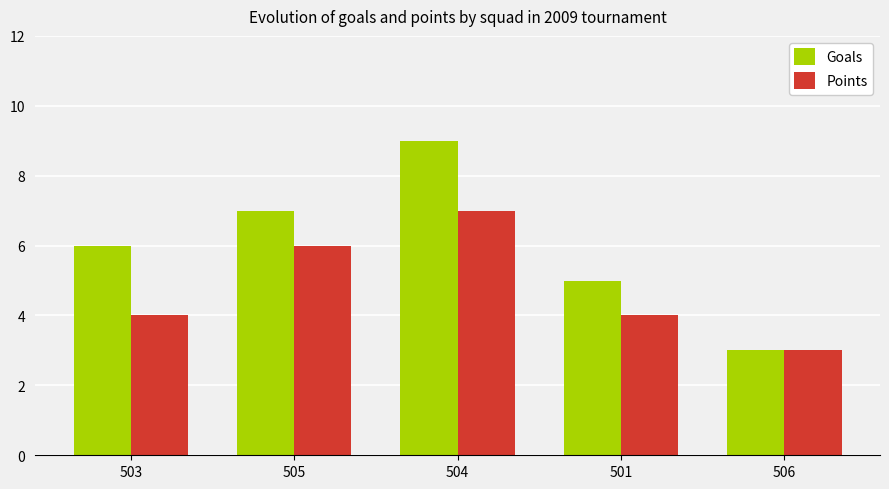

Reading left to right, transcribe all the data shown in this chart.

Goals: 503=6	505=7	504=9	501=5	506=3
Points: 503=4	505=6	504=7	501=4	506=3